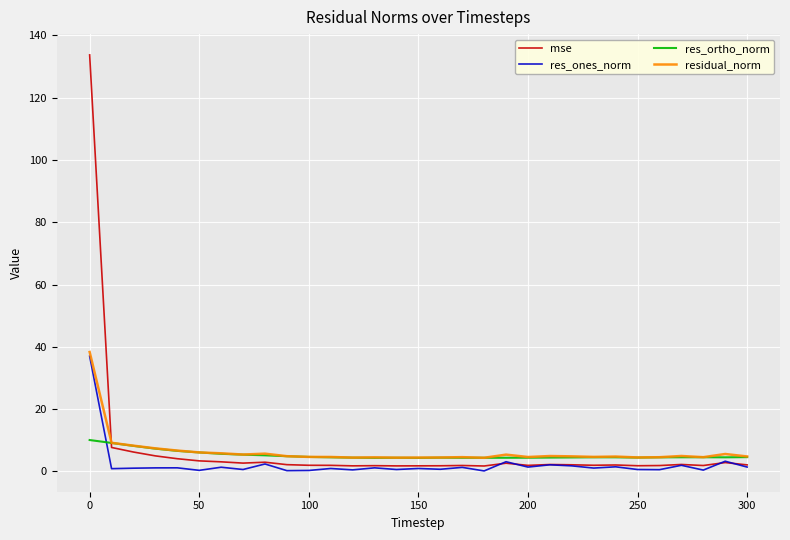

What is the greatest value displayed?

133.7